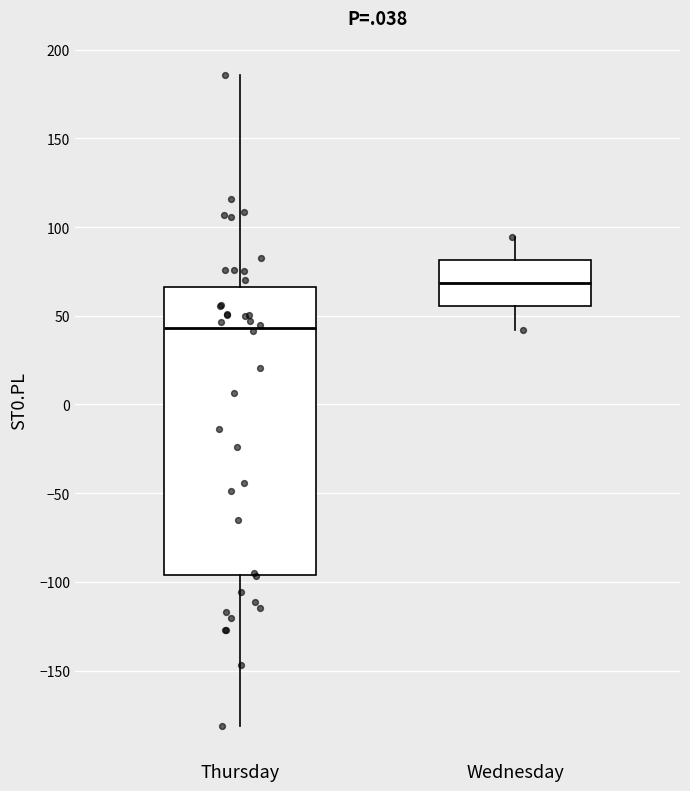

Comparing the boxes themselves (not the whiskers), which one is the tallest?

Thursday